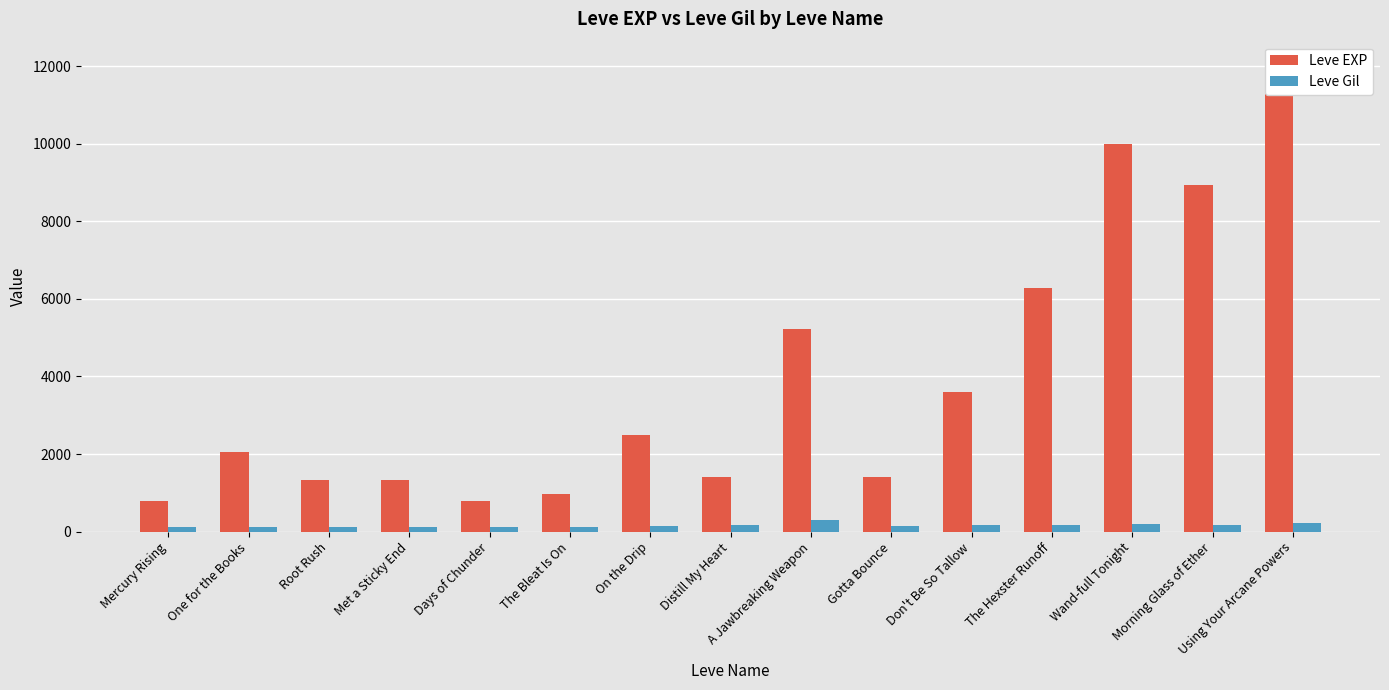

How many bars are there in total?

30